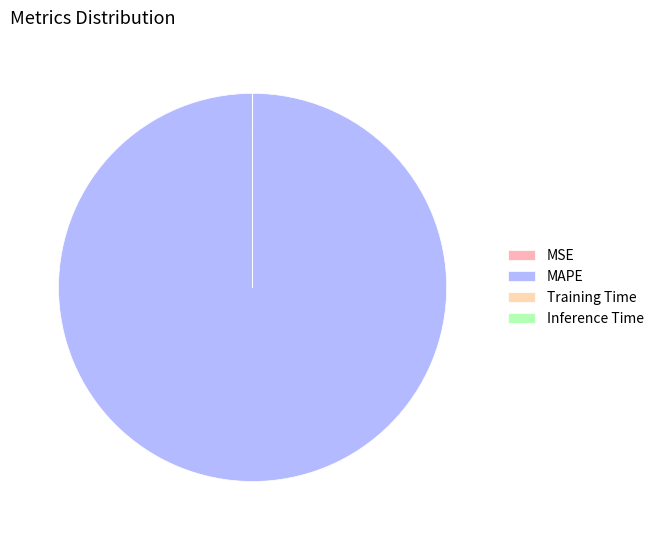

Does Training Time account for over 50% of the chart?

No